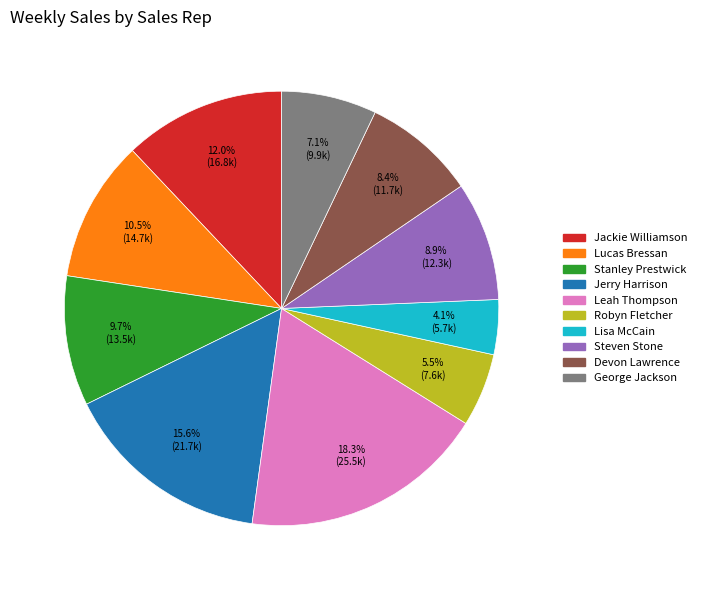

Is it true that Steven Stone is 1% of the pie?

False